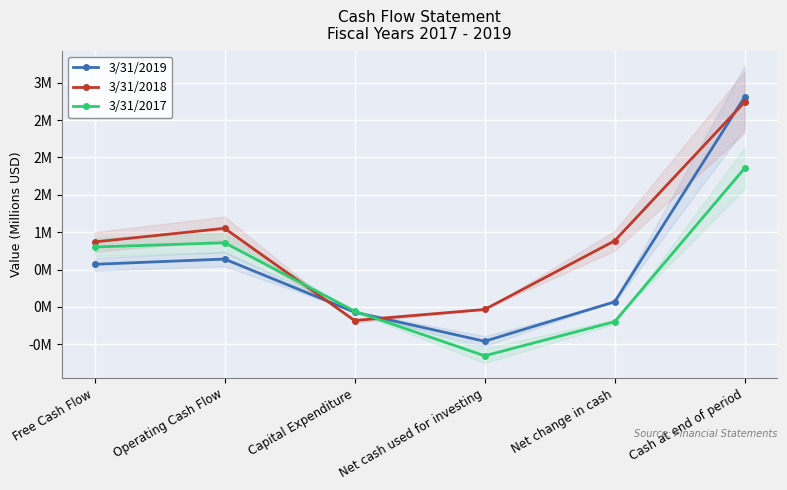

Rank the series by their average value, from highest to lowest.

3/31/2018, 3/31/2019, 3/31/2017